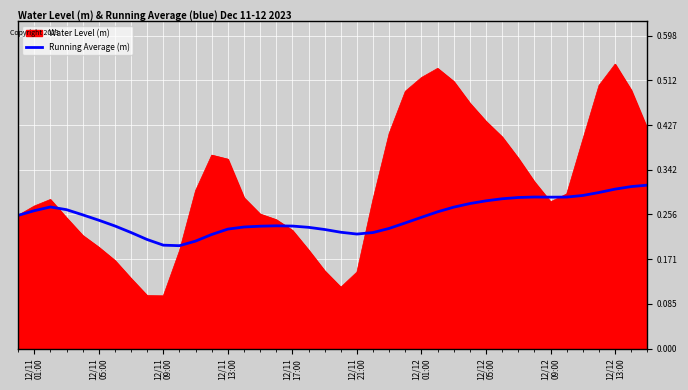

Which series has the largest total across all categories?

Water Level (m)